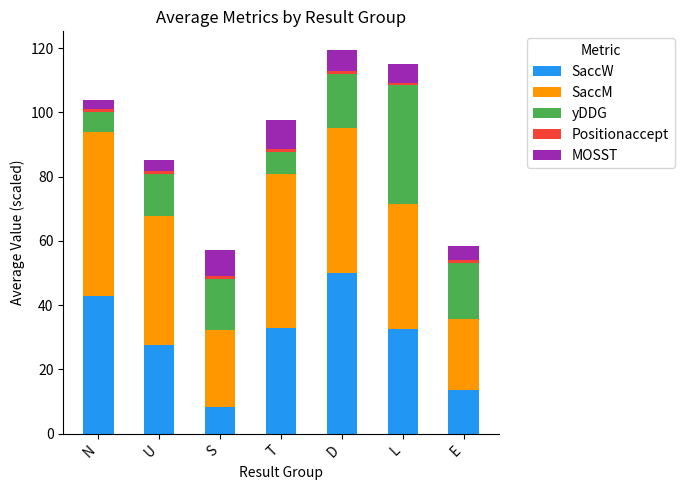

Which category has the highest value in the SaccW series?

D